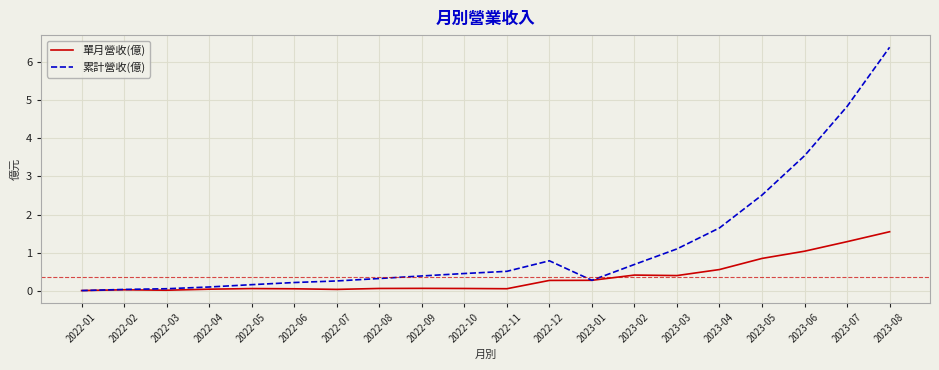

Which category has the highest value in the 累計營收(億) series?

2023-08